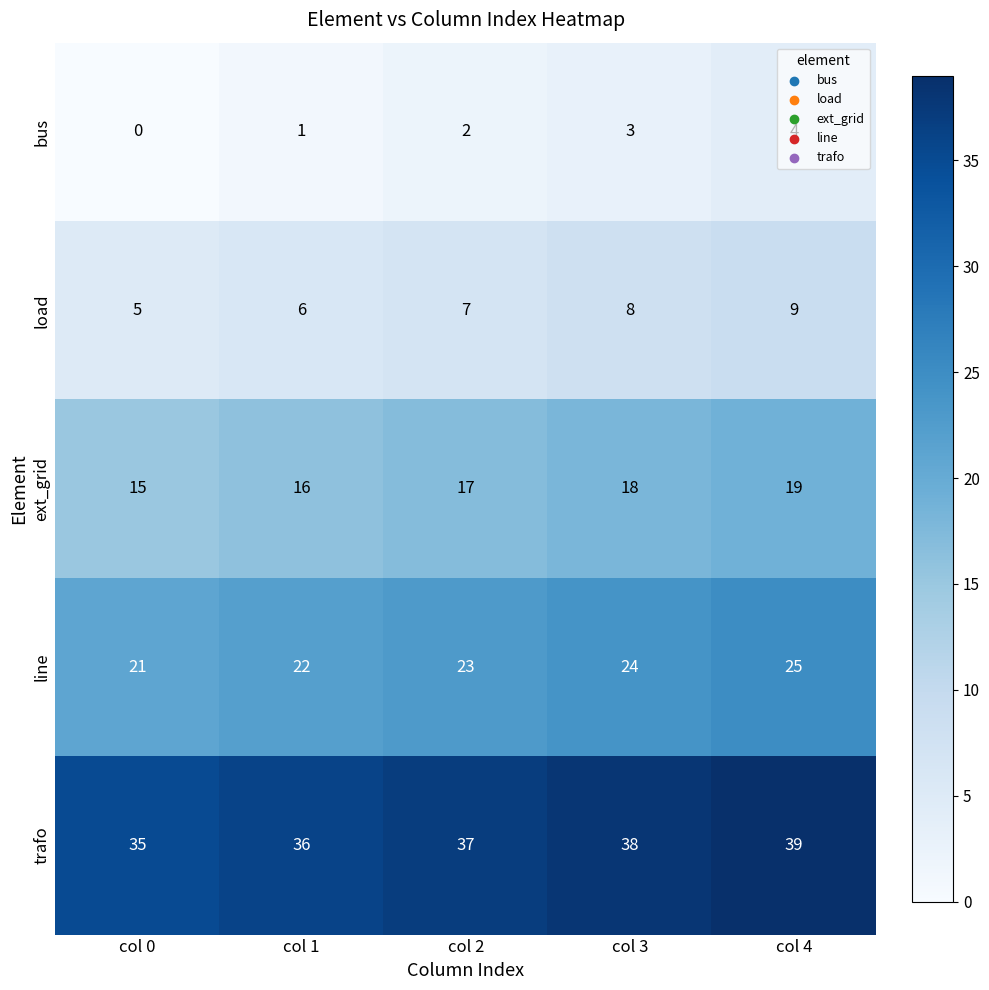

What is the spread (max minus min) of values at col 1?

35